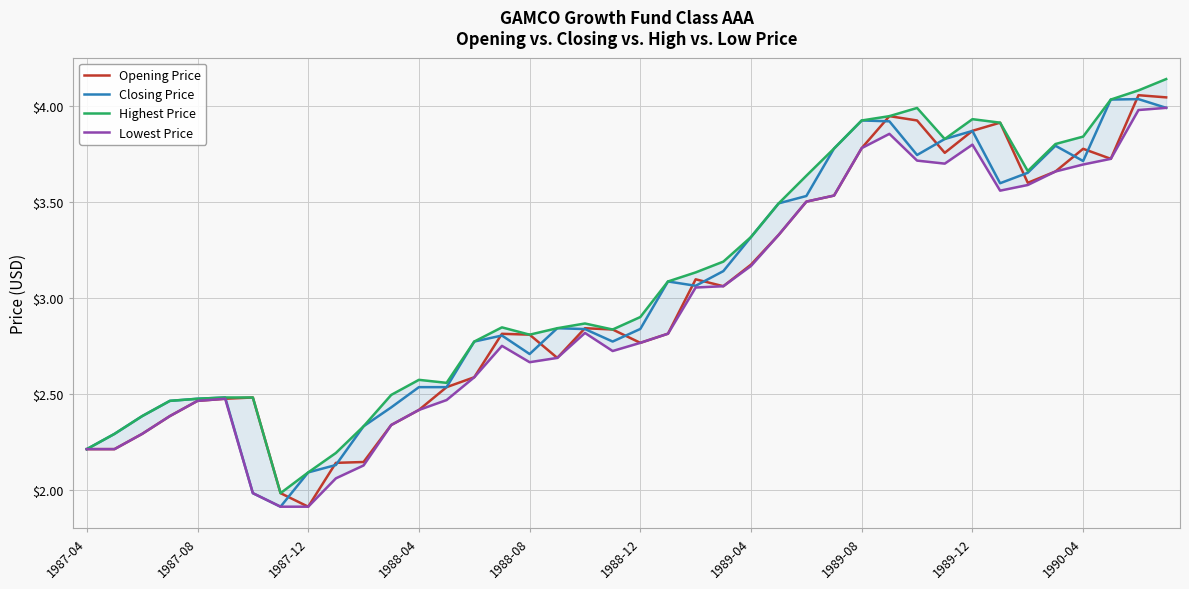

How many values in the Closing Price series exceed 2?

38